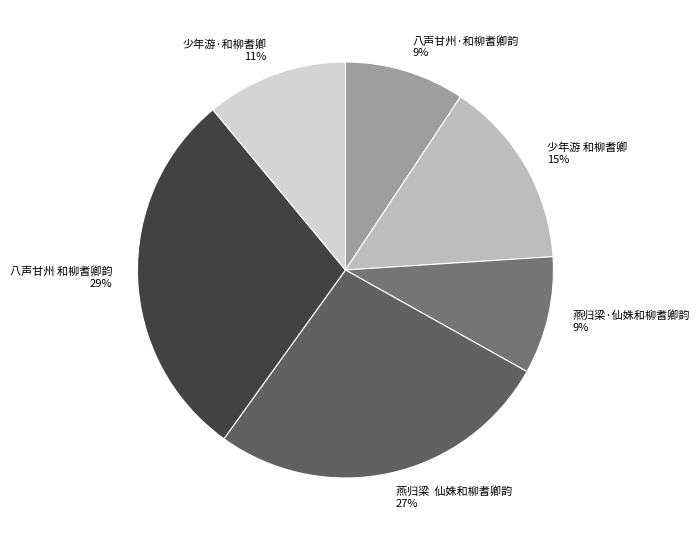

What percentage is the 少年游·和柳耆卿 slice, to the nearest percent?

11%